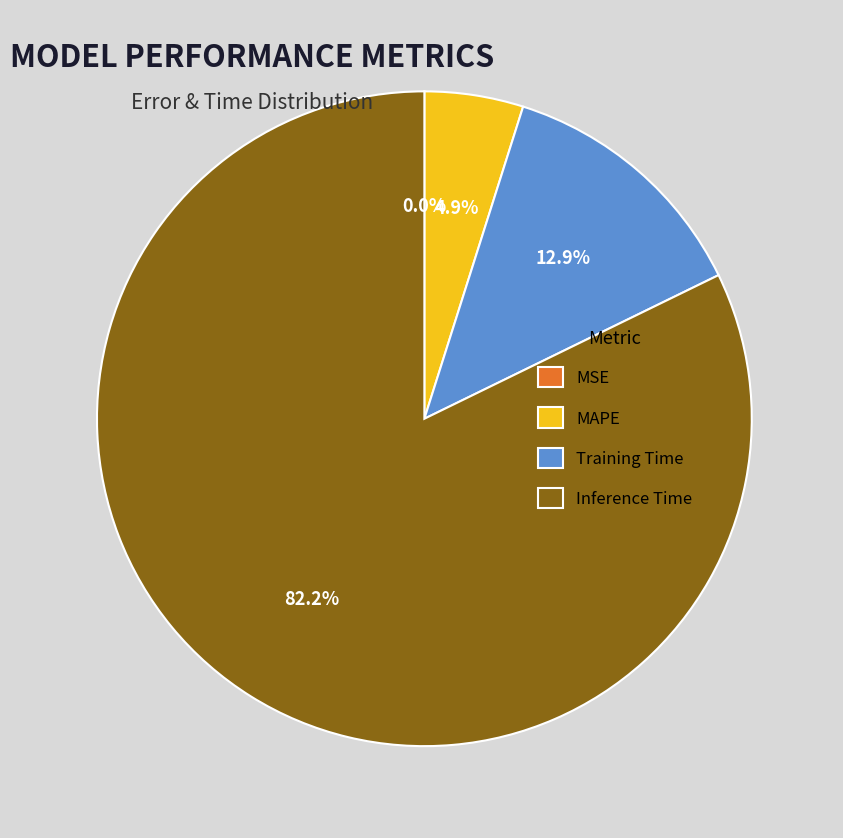

True or false: MAPE accounts for 19% of the total.

False